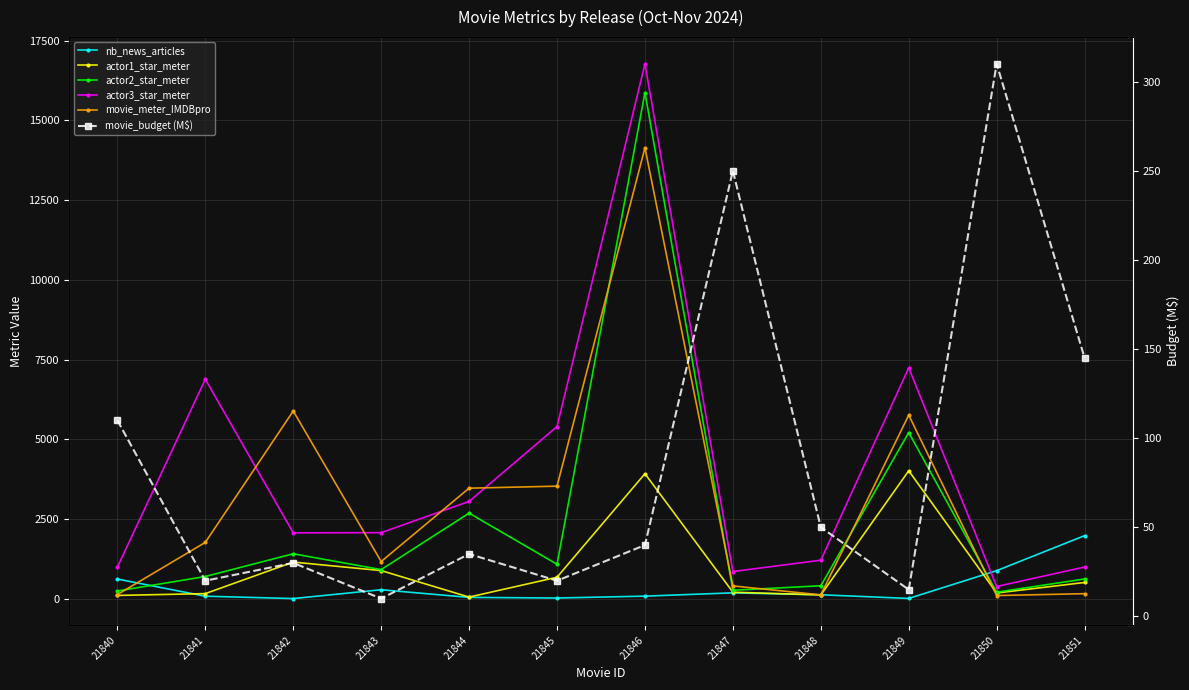

How many lines are shown in the chart?

6